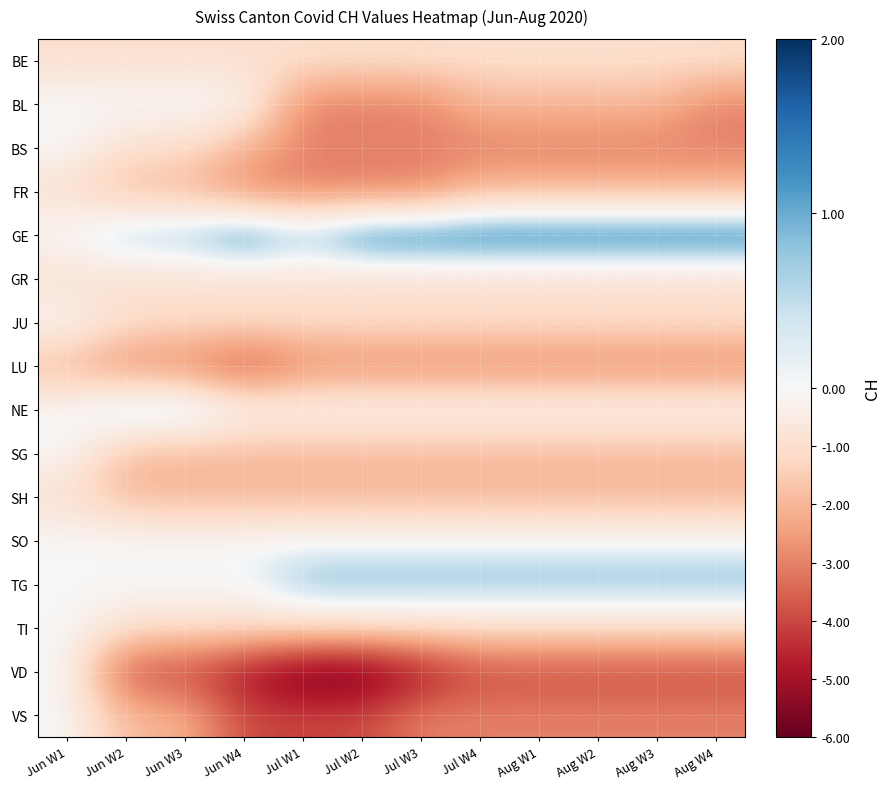

Reading right to left, list all the values displayed in this chart.

BE: Aug W4=-1	Aug W3=-1	Aug W2=-1	Aug W1=-1	Jul W4=-1	Jul W3=-1	Jul W2=-1	Jul W1=-1	Jun W4=-1	Jun W3=-1	Jun W2=-1	Jun W1=-1
BL: Aug W4=-3	Aug W3=-2	Aug W2=-2	Aug W1=-2	Jul W4=-2	Jul W3=-3	Jul W2=-3	Jul W1=-3	Jun W4=0	Jun W3=0	Jun W2=0	Jun W1=0
BS: Aug W4=-3	Aug W3=-3	Aug W2=-3	Aug W1=-3	Jul W4=-3	Jul W3=-3	Jul W2=-3	Jul W1=-3	Jun W4=-2	Jun W3=-1	Jun W2=-1	Jun W1=0
FR: Aug W4=-2	Aug W3=-2	Aug W2=-2	Aug W1=-2	Jul W4=-2	Jul W3=-3	Jul W2=-3	Jul W1=-3	Jun W4=-3	Jun W3=-2	Jun W2=-2	Jun W1=-1
GE: Aug W4=2	Aug W3=2	Aug W2=2	Aug W1=2	Jul W4=2	Jul W3=2	Jul W2=2	Jul W1=1	Jun W4=2	Jun W3=1	Jun W2=1	Jun W1=0
GR: Aug W4=-1	Aug W3=-1	Aug W2=-1	Aug W1=-1	Jul W4=-1	Jul W3=-1	Jul W2=-1	Jul W1=-1	Jun W4=-1	Jun W3=-1	Jun W2=-1	Jun W1=-1
JU: Aug W4=-1	Aug W3=-1	Aug W2=-1	Aug W1=-1	Jul W4=-1	Jul W3=-1	Jul W2=-1	Jul W1=-1	Jun W4=-1	Jun W3=-1	Jun W2=-1	Jun W1=0
LU: Aug W4=-3	Aug W3=-3	Aug W2=-3	Aug W1=-3	Jul W4=-3	Jul W3=-3	Jul W2=-3	Jul W1=-3	Jun W4=-4	Jun W3=-3	Jun W2=-3	Jun W1=-2
NE: Aug W4=0	Aug W3=0	Aug W2=0	Aug W1=0	Jul W4=0	Jul W3=0	Jul W2=0	Jul W1=0	Jun W4=0	Jun W3=1	Jun W2=1	Jun W1=0
SG: Aug W4=-2	Aug W3=-2	Aug W2=-2	Aug W1=-2	Jul W4=-2	Jul W3=-2	Jul W2=-2	Jul W1=-2	Jun W4=-2	Jun W3=-2	Jun W2=-2	Jun W1=0
SH: Aug W4=-2	Aug W3=-2	Aug W2=-2	Aug W1=-2	Jul W4=-2	Jul W3=-2	Jul W2=-2	Jul W1=-2	Jun W4=-2	Jun W3=-2	Jun W2=-2	Jun W1=-1
SO: Aug W4=0	Aug W3=0	Aug W2=0	Aug W1=0	Jul W4=0	Jul W3=0	Jul W2=0	Jul W1=0	Jun W4=0	Jun W3=0	Jun W2=0	Jun W1=0
TG: Aug W4=1	Aug W3=1	Aug W2=1	Aug W1=1	Jul W4=1	Jul W3=1	Jul W2=1	Jul W1=1	Jun W4=0	Jun W3=0	Jun W2=0	Jun W1=0
TI: Aug W4=-1	Aug W3=-1	Aug W2=-1	Aug W1=-1	Jul W4=-1	Jul W3=-1	Jul W2=-1	Jul W1=-1	Jun W4=-1	Jun W3=-1	Jun W2=-1	Jun W1=0
VD: Aug W4=-4	Aug W3=-4	Aug W2=-4	Aug W1=-4	Jul W4=-4	Jul W3=-5	Jul W2=-6	Jul W1=-6	Jun W4=-5	Jun W3=-4	Jun W2=-4	Jun W1=0
VS: Aug W4=-3	Aug W3=-3	Aug W2=-3	Aug W1=-3	Jul W4=-3	Jul W3=-3	Jul W2=-4	Jul W1=-4	Jun W4=-4	Jun W3=-2	Jun W2=-2	Jun W1=0